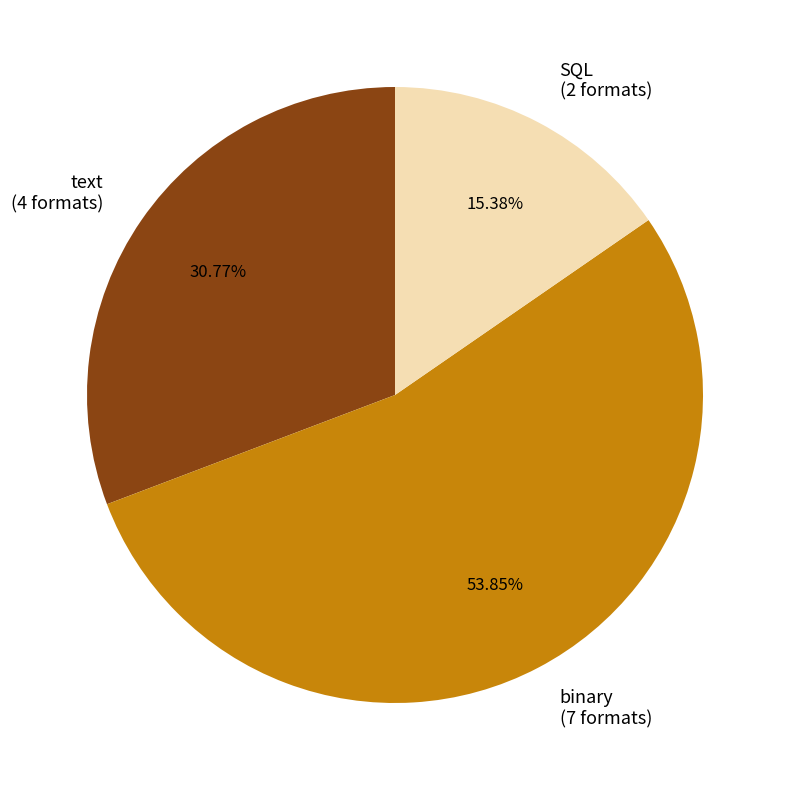

To the nearest percent, what is the combined percentage of text and SQL?

46%